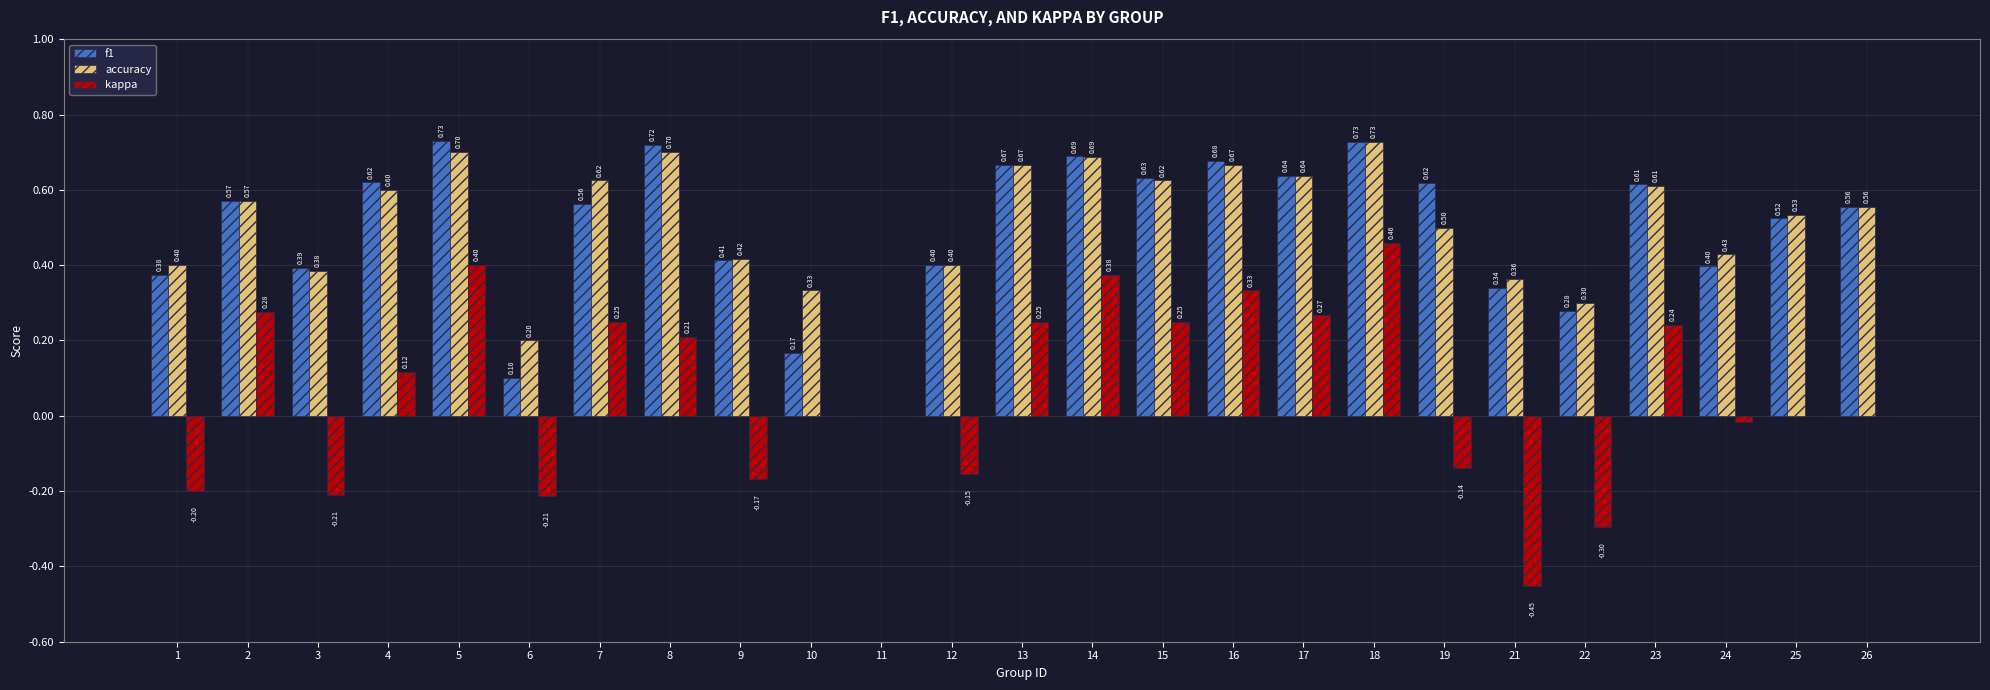

What are all the series names shown in the legend?

f1, accuracy, kappa